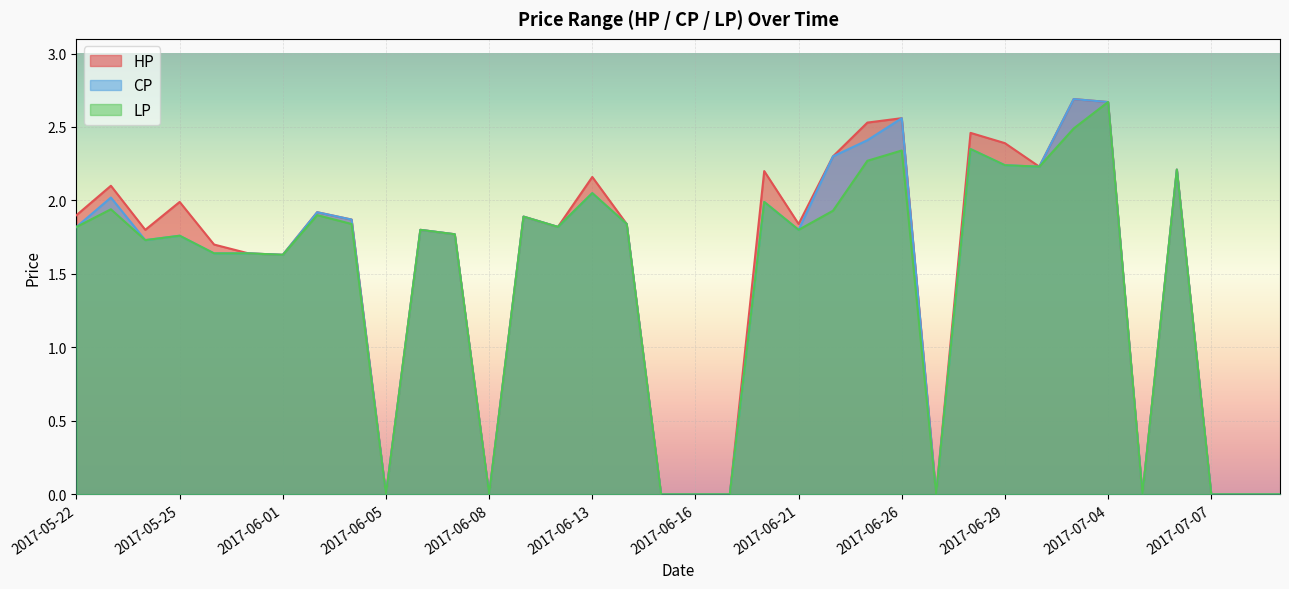

Rank the series by their average value, from highest to lowest.

HP, CP, LP